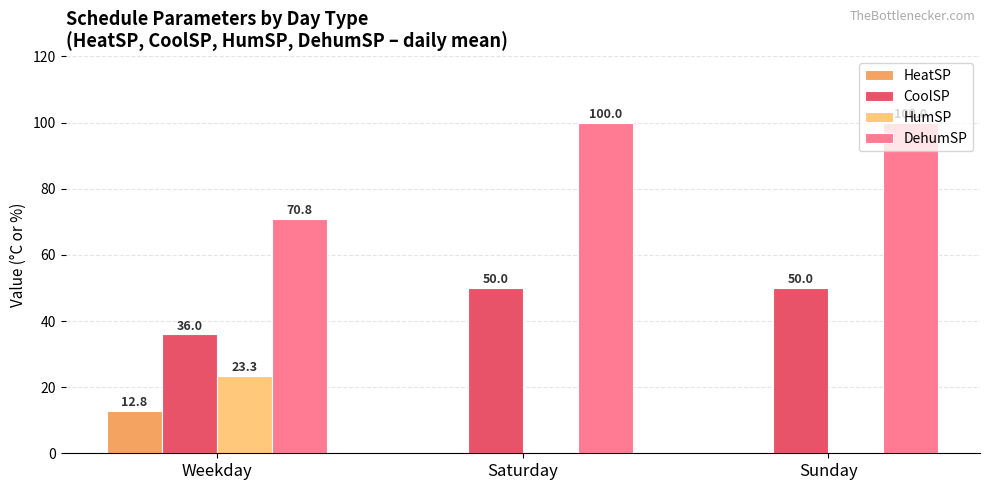

What is the total value across all series at Saturday?

150.0